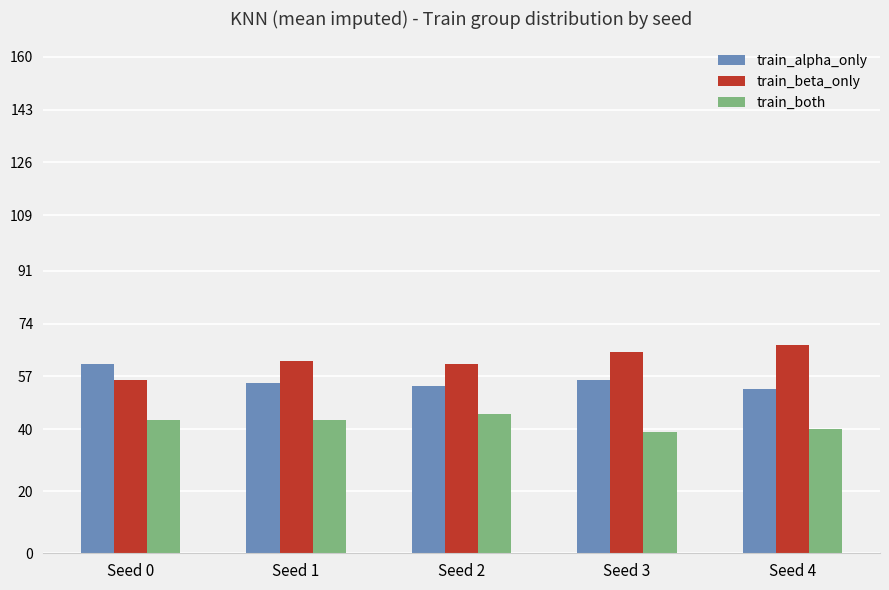

Reading left to right, extract all data points from this chart.

train_alpha_only: Seed 0=61	Seed 1=55	Seed 2=54	Seed 3=56	Seed 4=53
train_beta_only: Seed 0=56	Seed 1=62	Seed 2=61	Seed 3=65	Seed 4=67
train_both: Seed 0=43	Seed 1=43	Seed 2=45	Seed 3=39	Seed 4=40